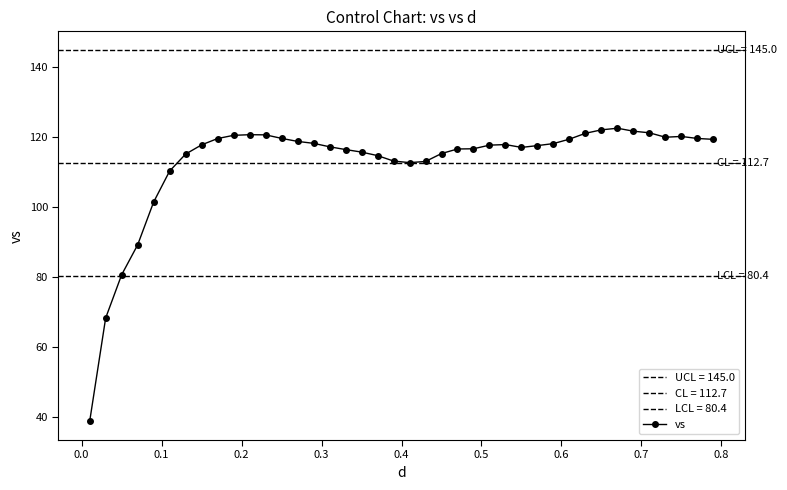

What is the value of the vs point at the 28th from the left?

117.1